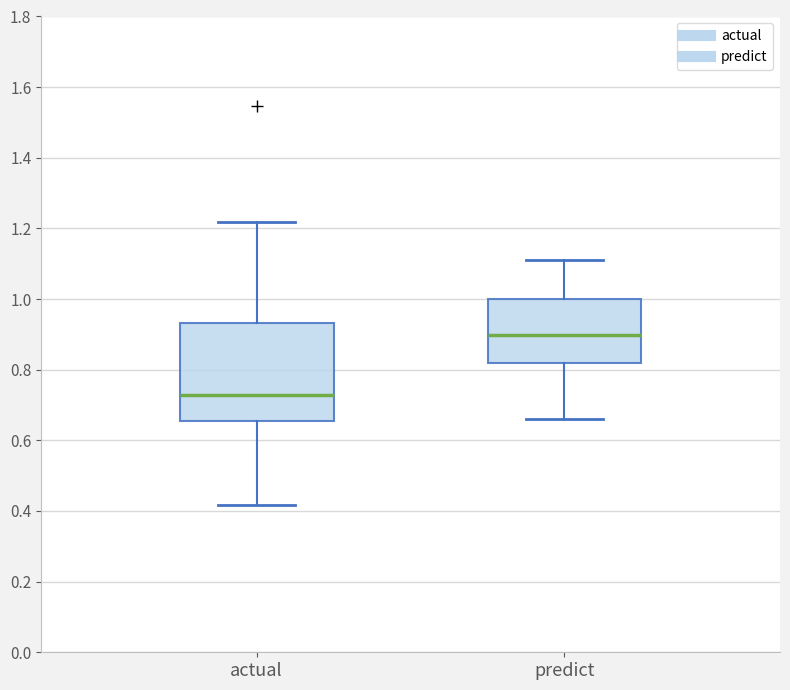

Reading left to right, transcribe this box plot: for each box, give where its median line is, the range the box spans, and where its two whiskers end, as read against the y-axis. The values are not printed on the chart, so give them approximately, as read against the axis.

actual: median 0.72, box 0.66 to 0.94, whiskers 0.42 to 1.22
predict: median 0.90, box 0.82 to 1.00, whiskers 0.66 to 1.12